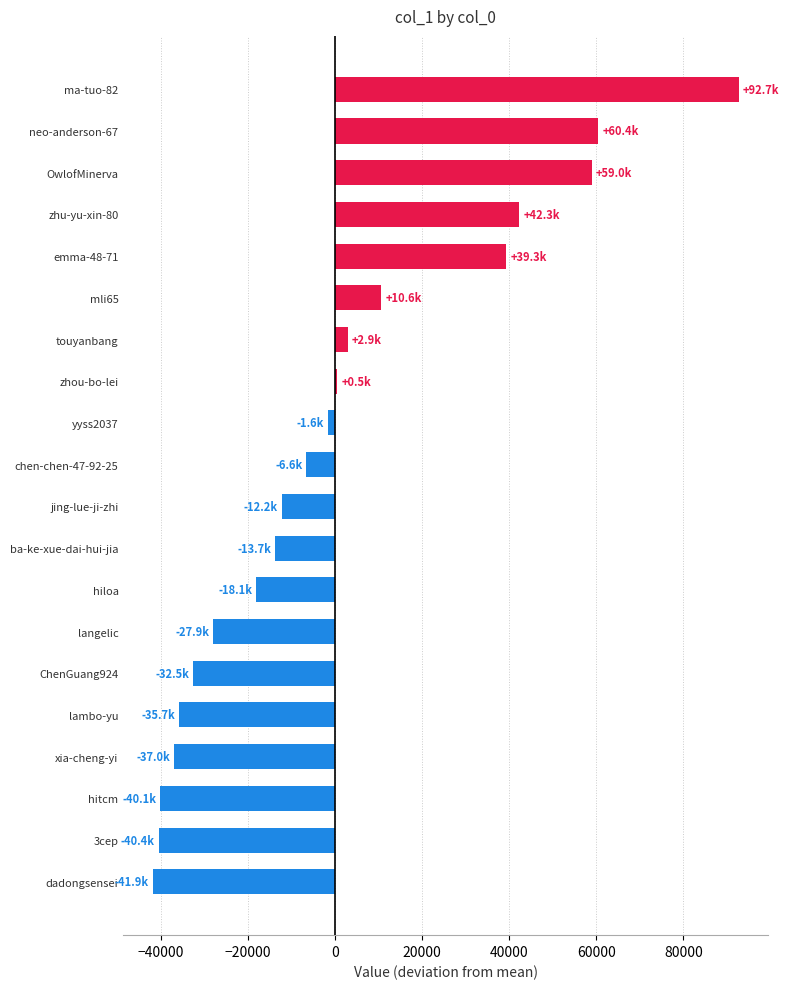

What is the label of the 15th bar from the top?

ChenGuang924